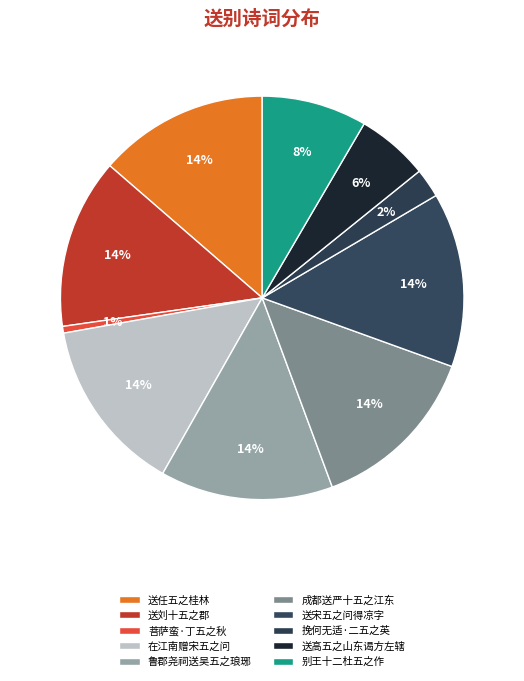

To the nearest percent, what is the difference between the largest and smallest slice percentages?

13%